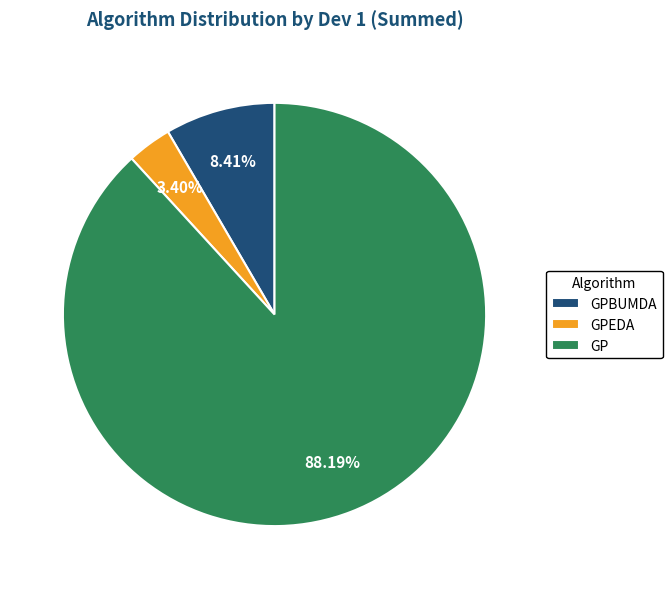

How many segments does this pie chart have?

3